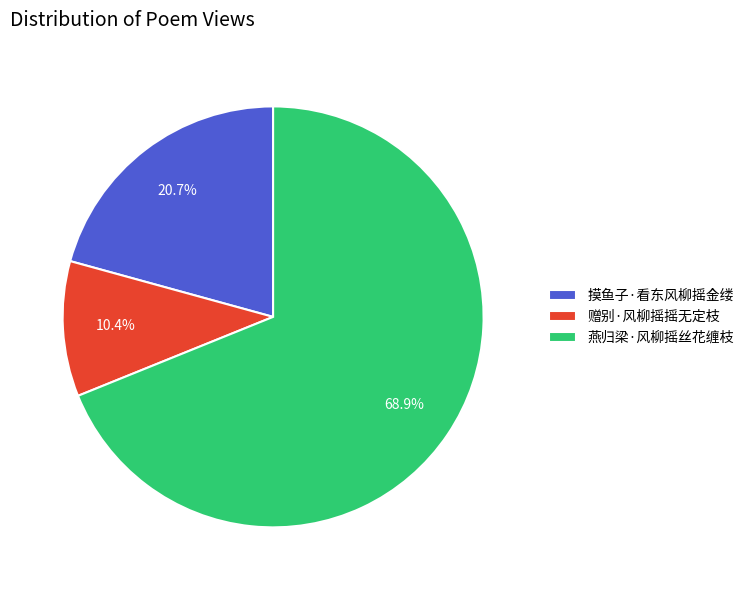

Between 摸鱼子·看东风柳摇金缕 and 燕归梁·风柳摇丝花缠枝, which is larger?

燕归梁·风柳摇丝花缠枝